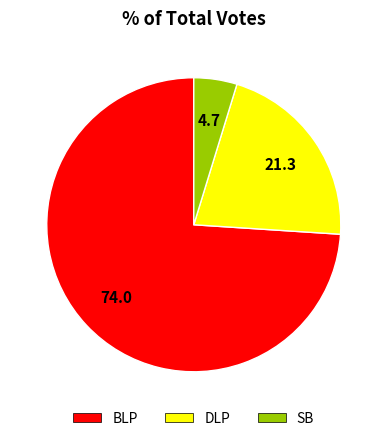

Does any single category account for the majority?

Yes